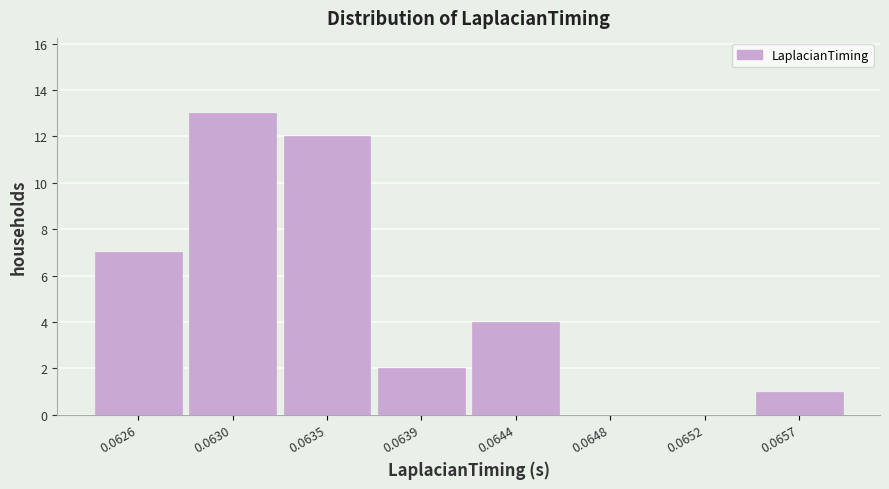

Reading left to right, transcribe all the data shown in this chart.

0.0626=7	0.0630=13	0.0635=12	0.0639=2	0.0644=4	0.0648=0	0.0652=0	0.0657=1